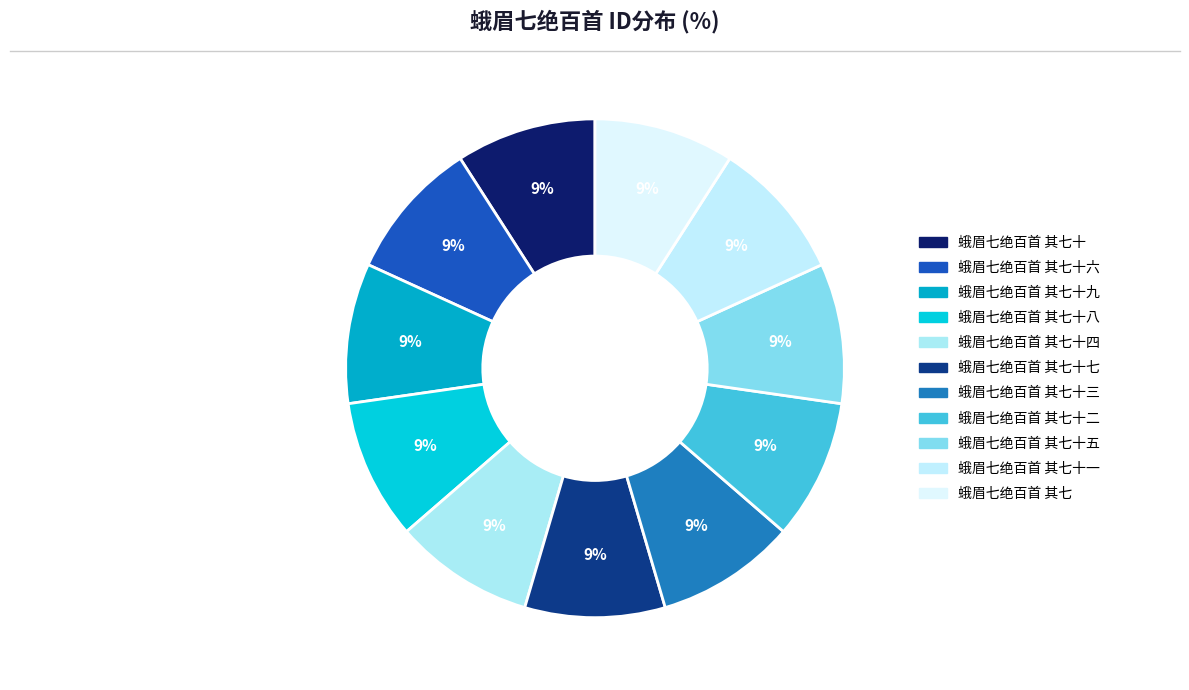

How many segments does this pie chart have?

11